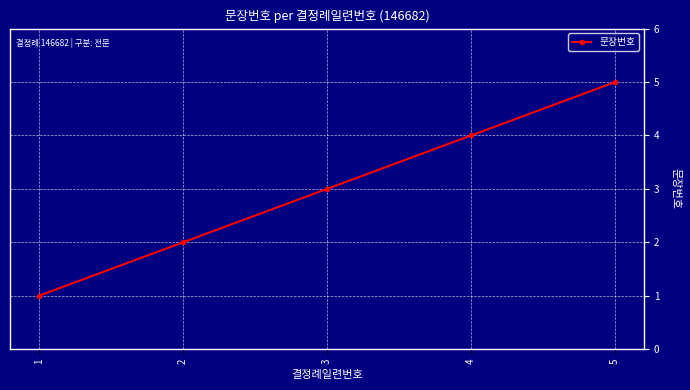

What is the sum of all values?

15